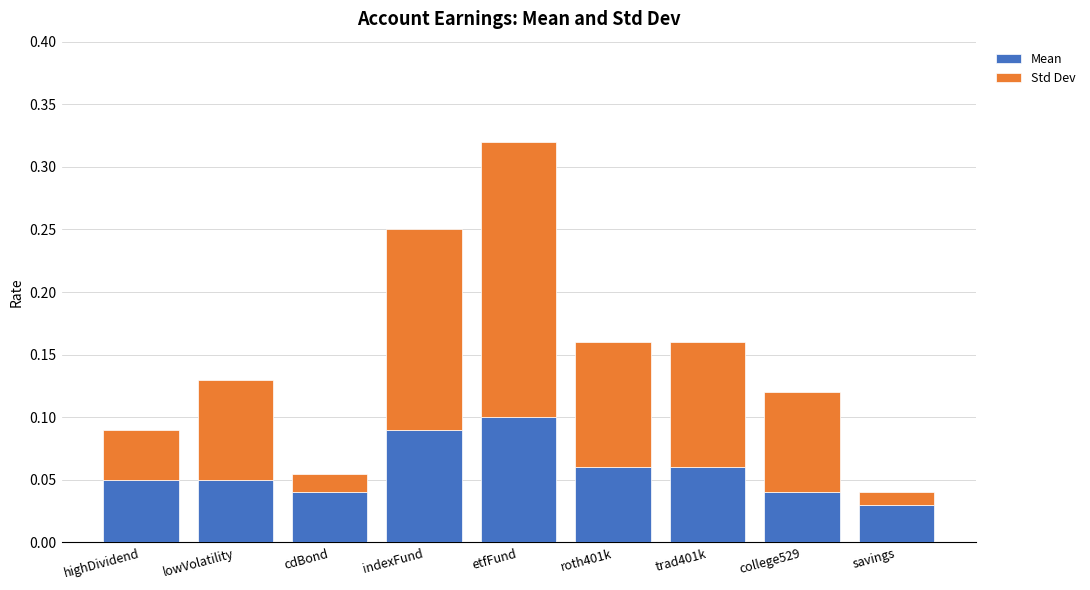

At which label does Mean reach its peak?

etfFund